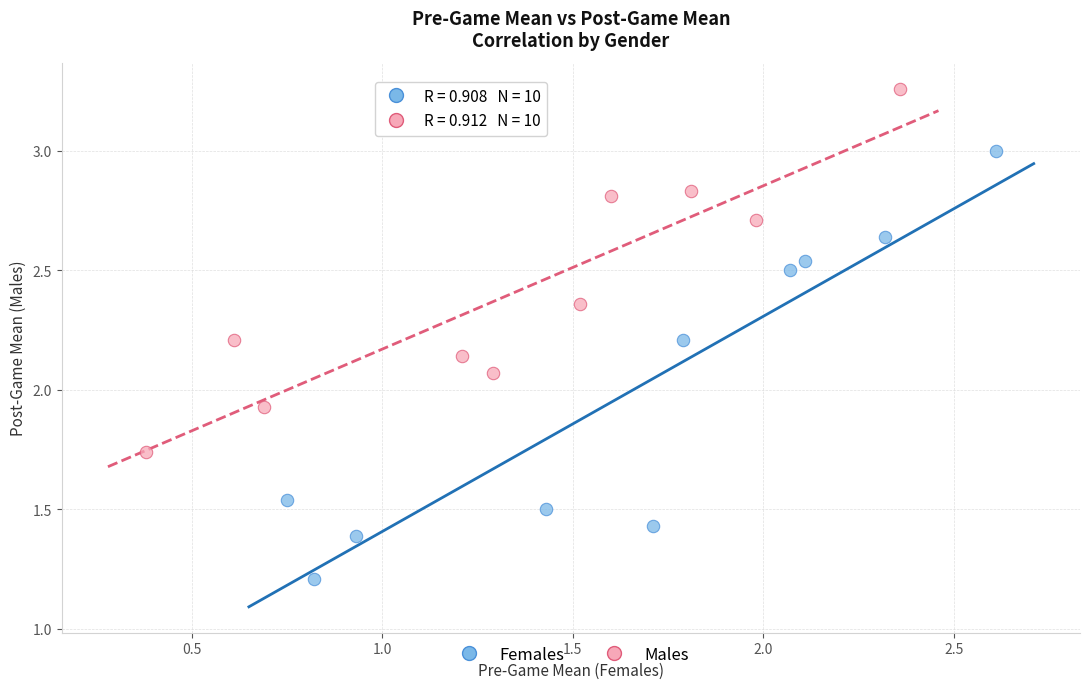

What are all the series names shown in the legend?

Females, Males